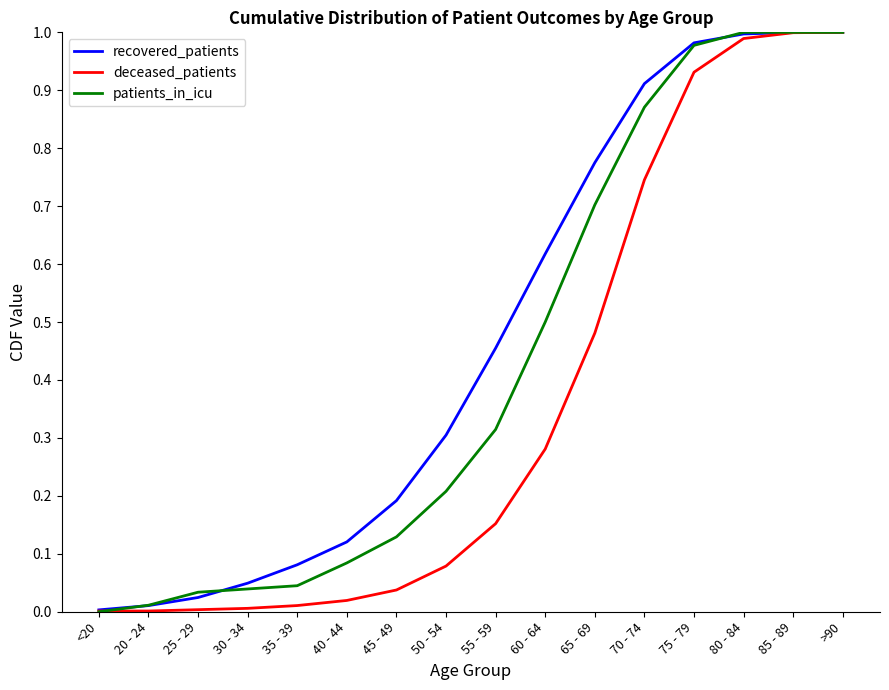

Is the value of recovered_patients at 75 - 79 greater than the value of patients_in_icu at 60 - 64?

Yes